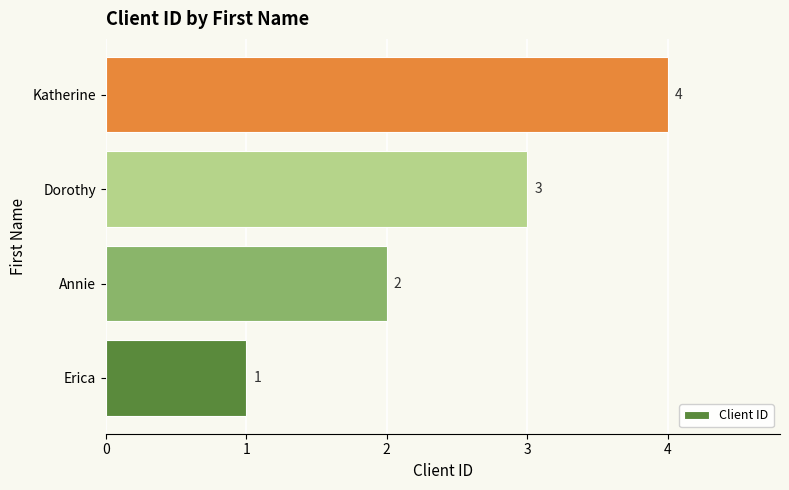

List the labels in order of value, largest first.

Katherine, Dorothy, Annie, Erica